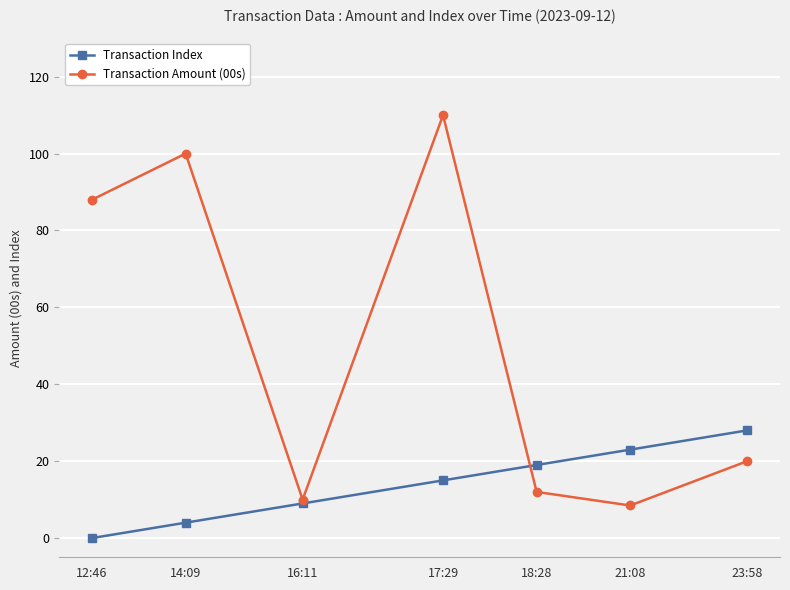

Reading left to right, extract all data points from this chart.

Transaction Index: 0.0	4.0	9.0	15.0	19.0	23.0	28.0
Transaction Amount (00s): 88.0	100.0	10.0	110.0	12.0	8.5	20.0